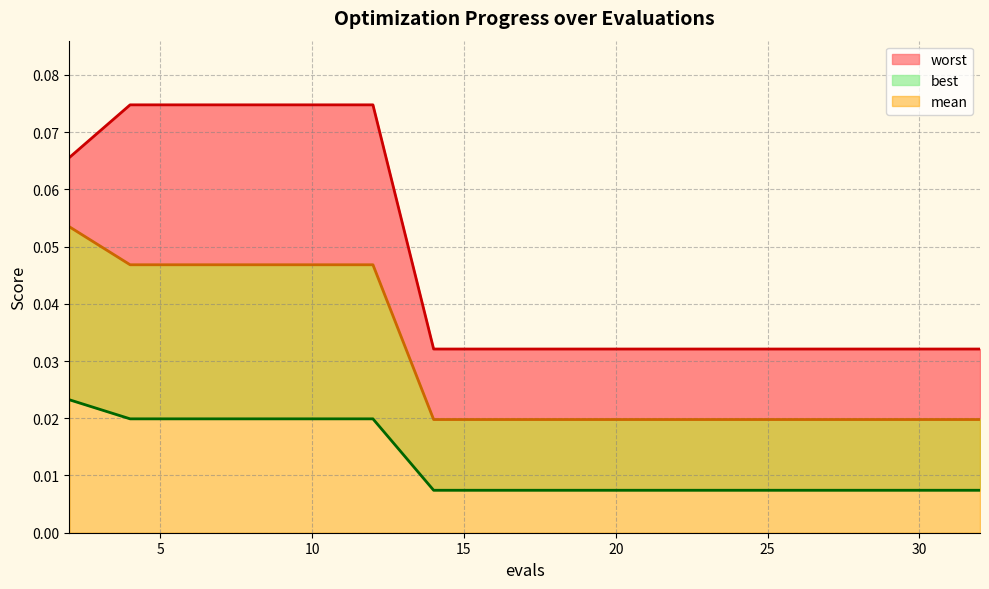

True or false: mean and best cross at least once.

False